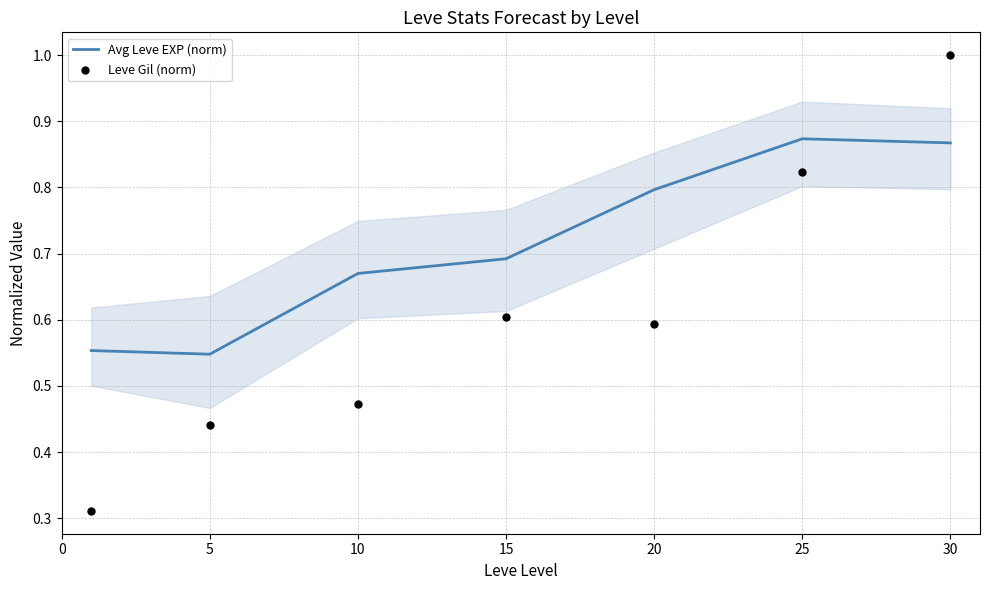

At how many categories does at least one series exceed 0?

7